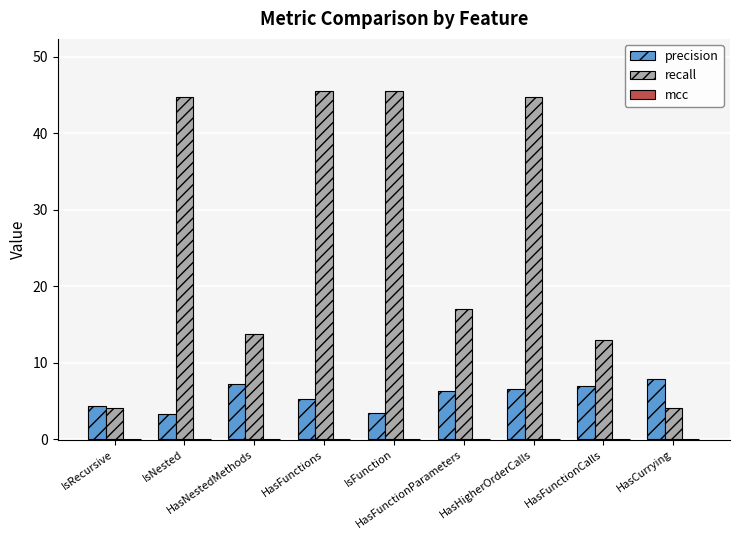

Which series has the largest total across all categories?

recall